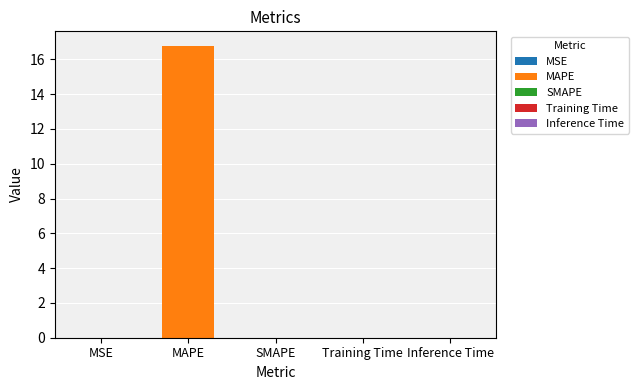

What is the label of the 1st bar from the left?

MSE